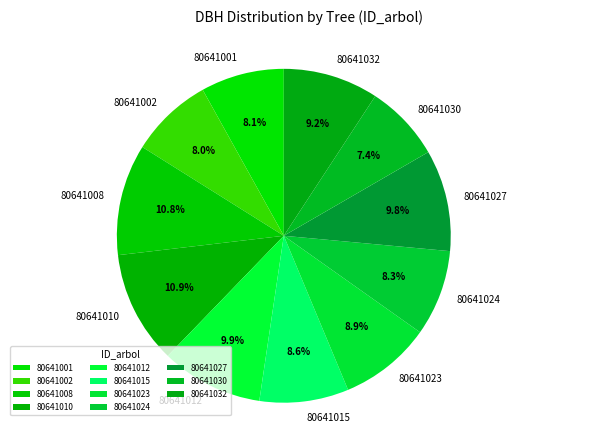

Which has a higher value, 80641024 or 80641032?

80641032